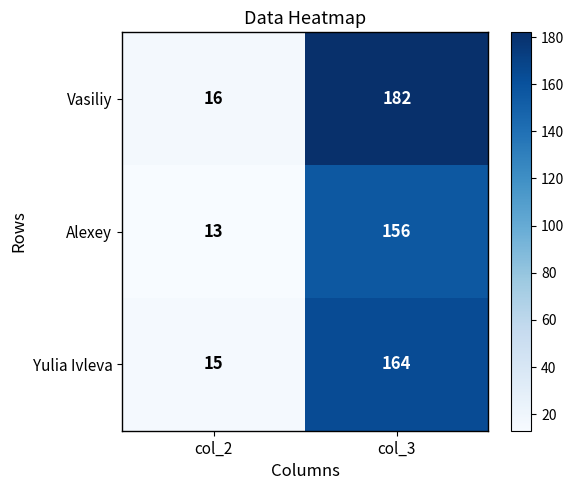

Which label corresponds to the smallest value in the chart?

col_2